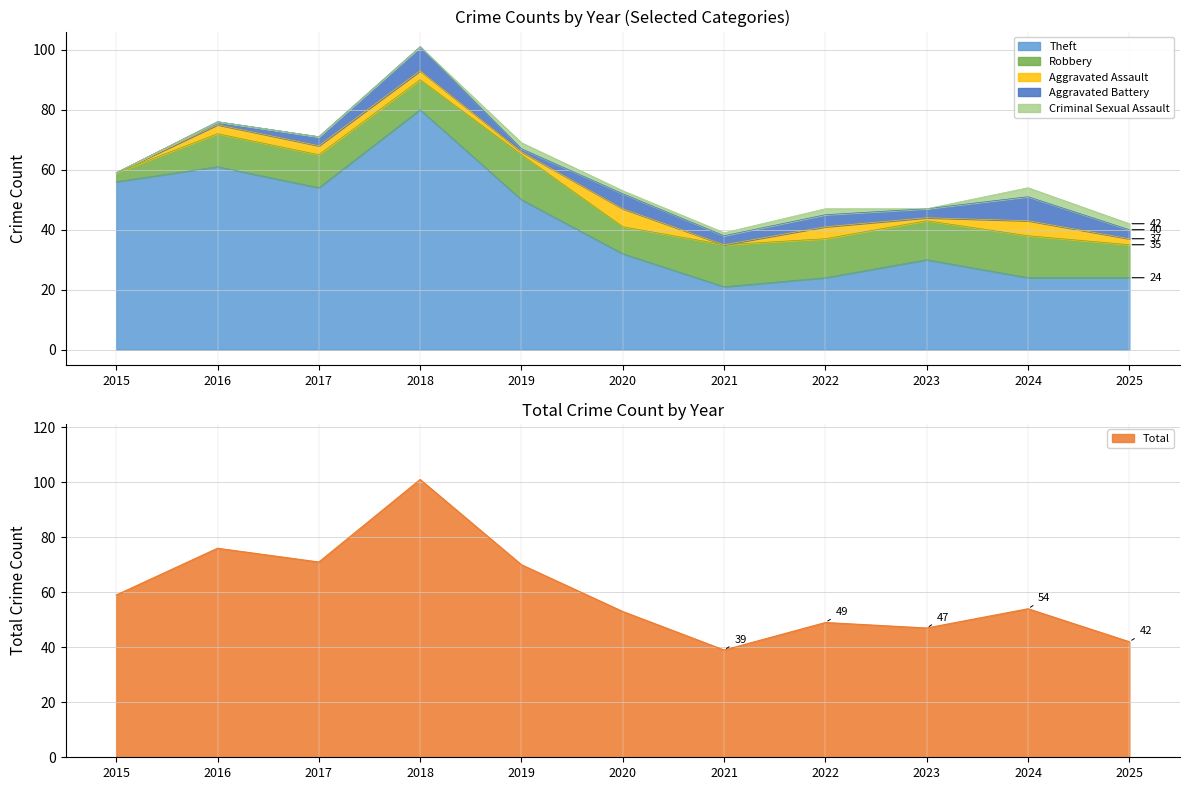

Which label corresponds to the largest value in the chart?

2018